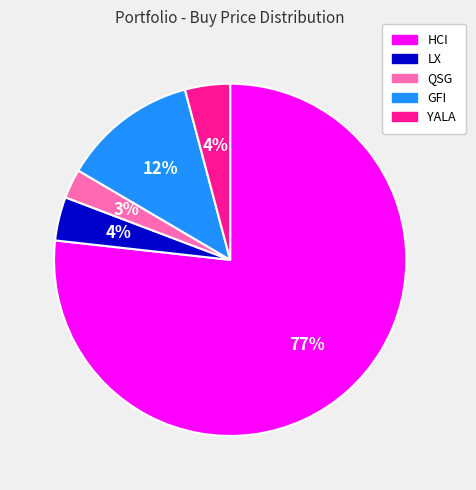

What is the largest slice in the pie chart?

HCI